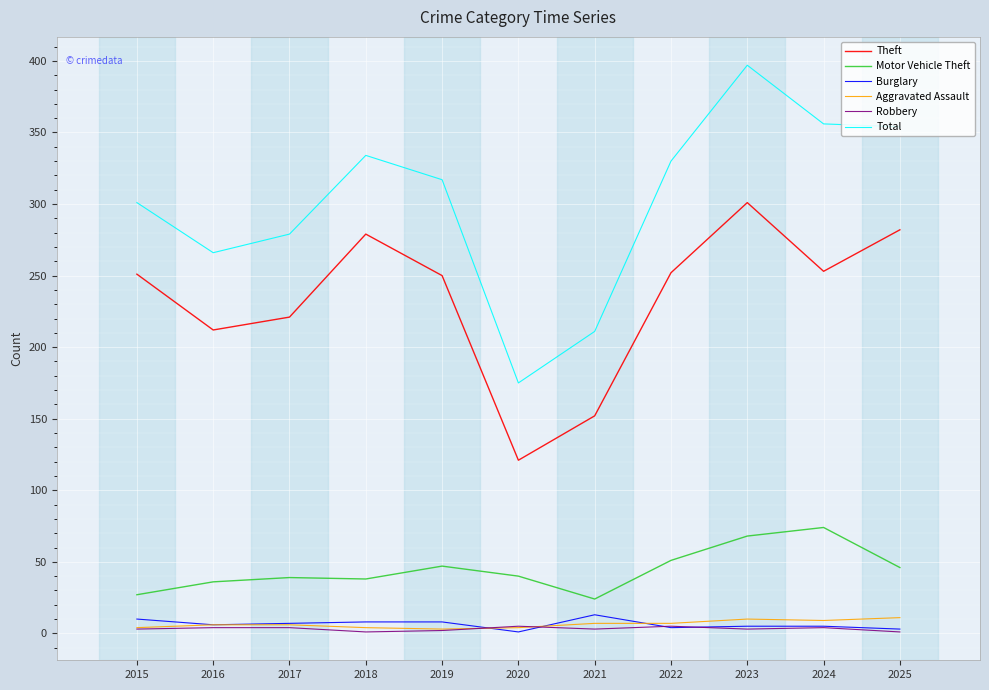

Which series has the largest range (max minus min)?

Total